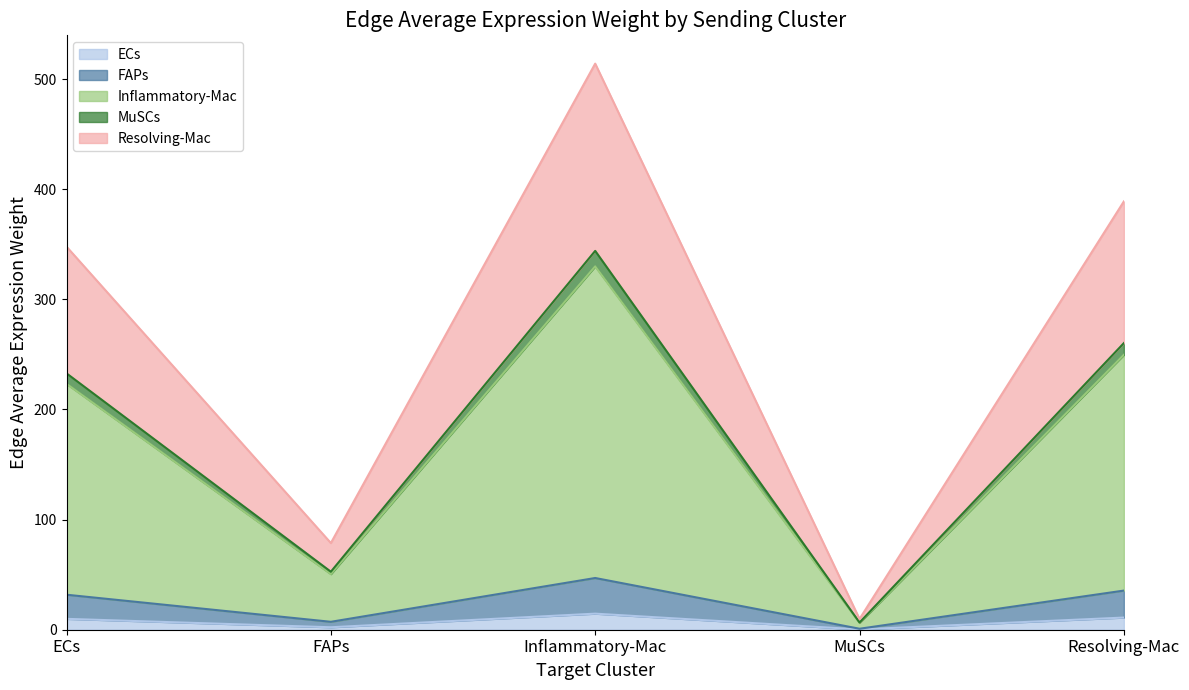

True or false: MuSCs and FAPs cross at least once.

False